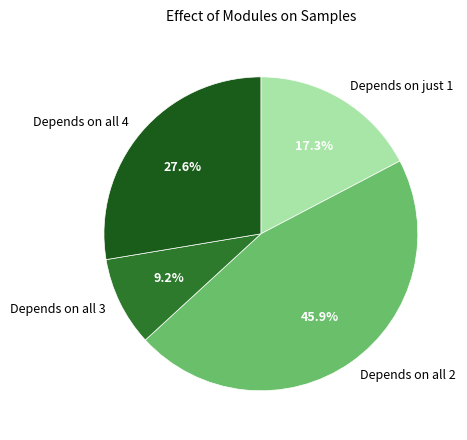

Rank the categories by value from highest to lowest.

Depends on all 2, Depends on all 4, Depends on just 1, Depends on all 3